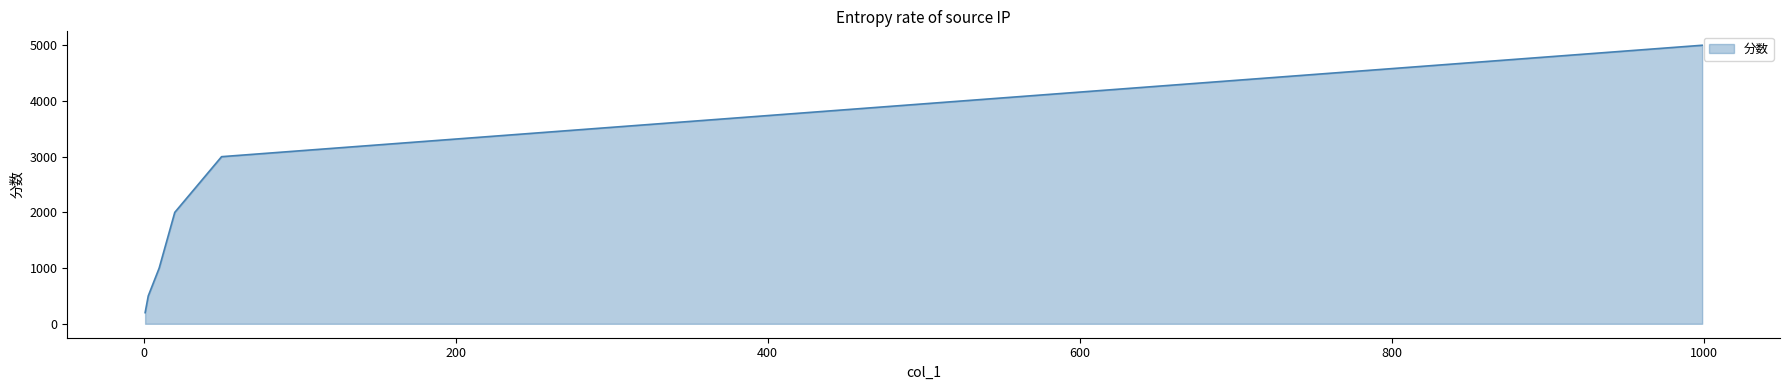

What is the sum of all values?

11700